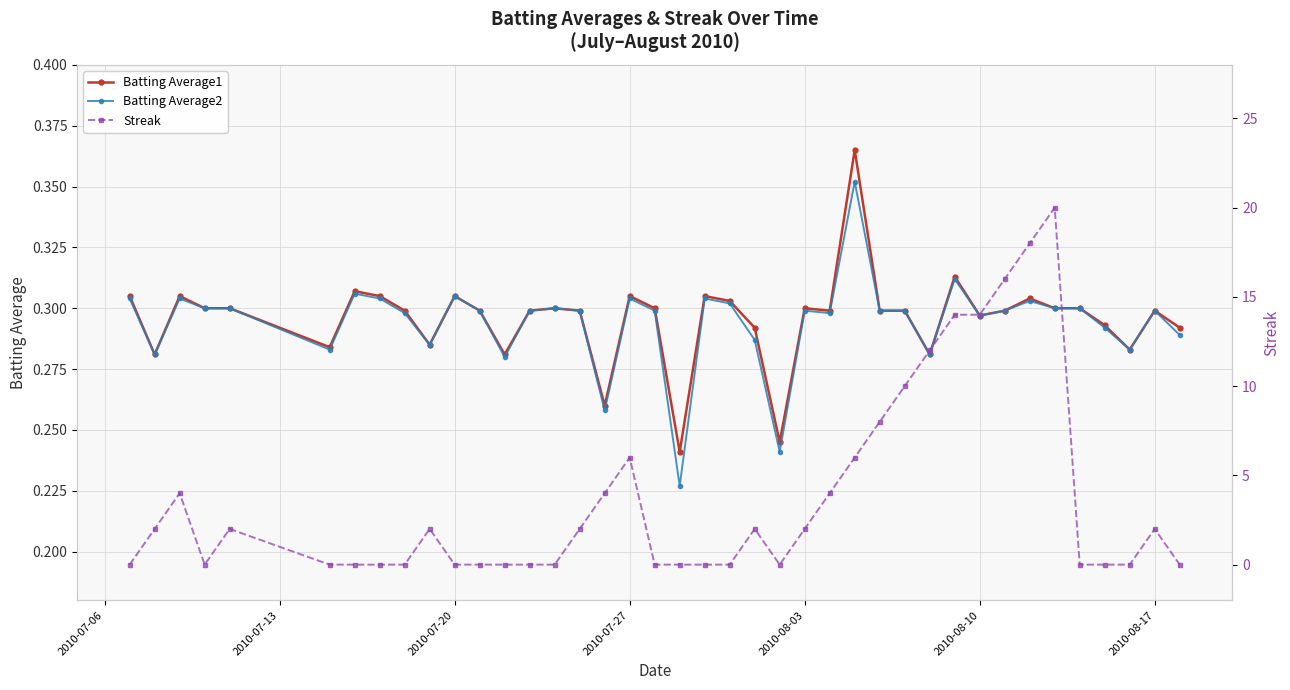

How many Batting Average2 values are between 0 and 1?

40